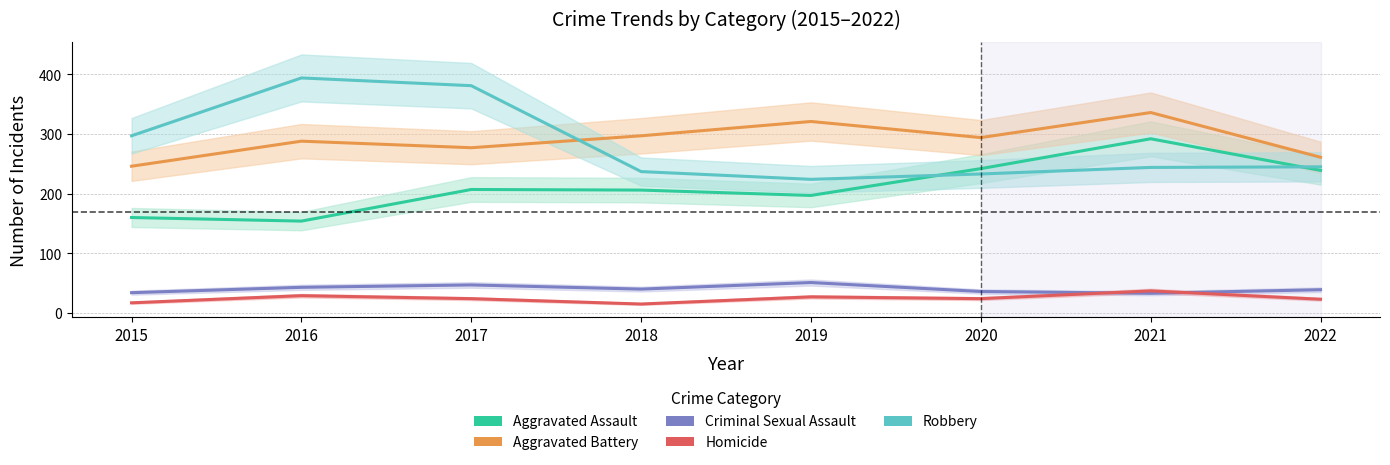

The value of Robbery at 2018 is 237. True or false?

True